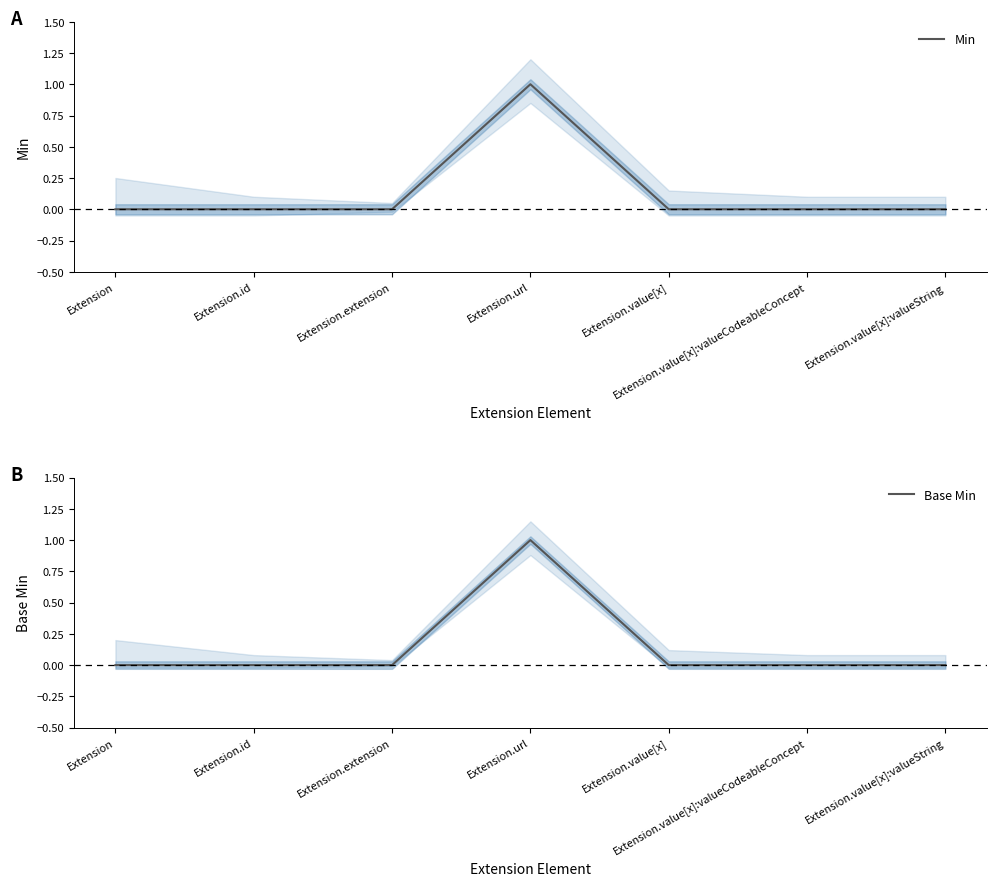

Rank the series by their maximum value, from lowest to highest.

Min, Base Min